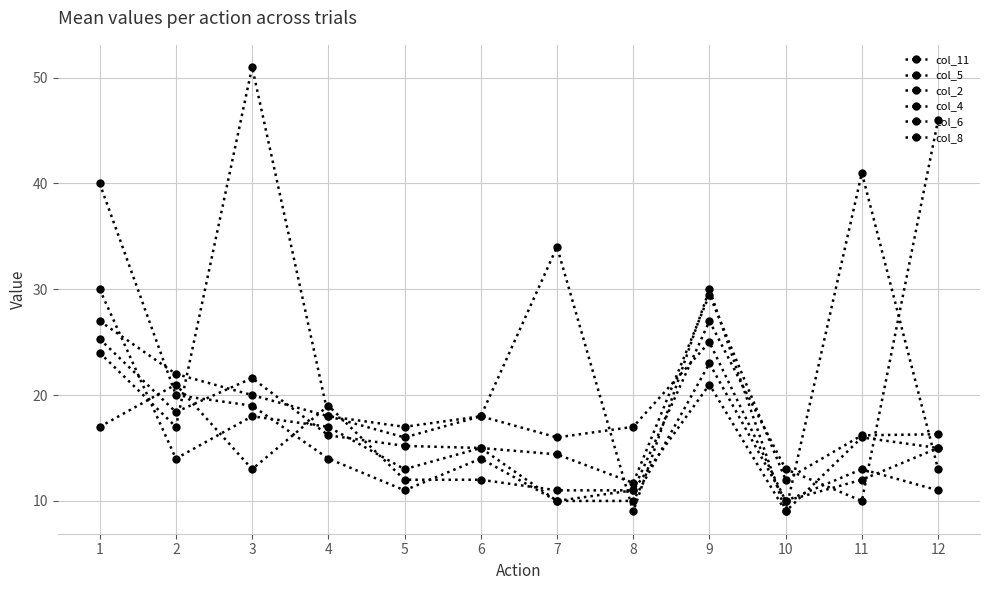

How many values in the col_11 series are below 16?

5